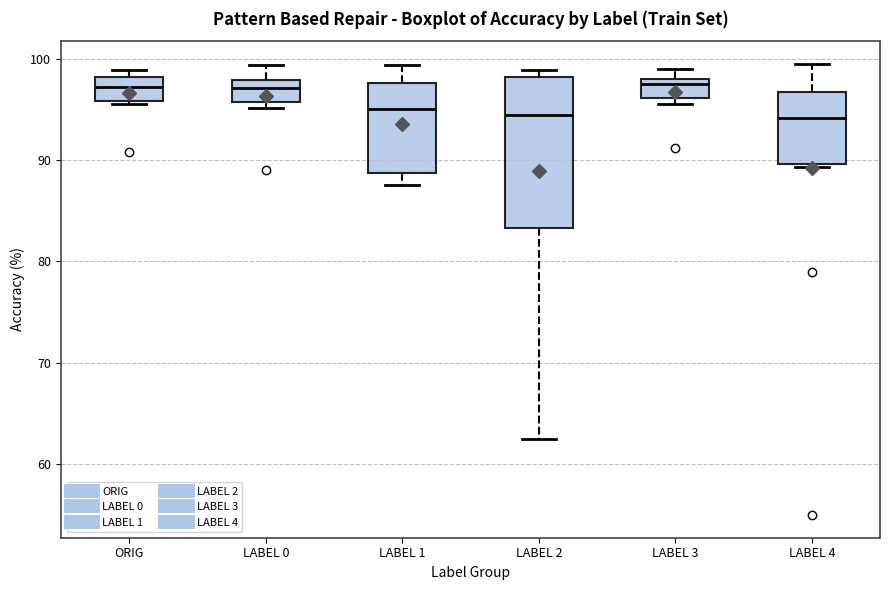

Where is the lower edge of the box for LABEL 2 on the y-axis? The values are not printed on the chart, so give them approximately, as read against the axis.

83